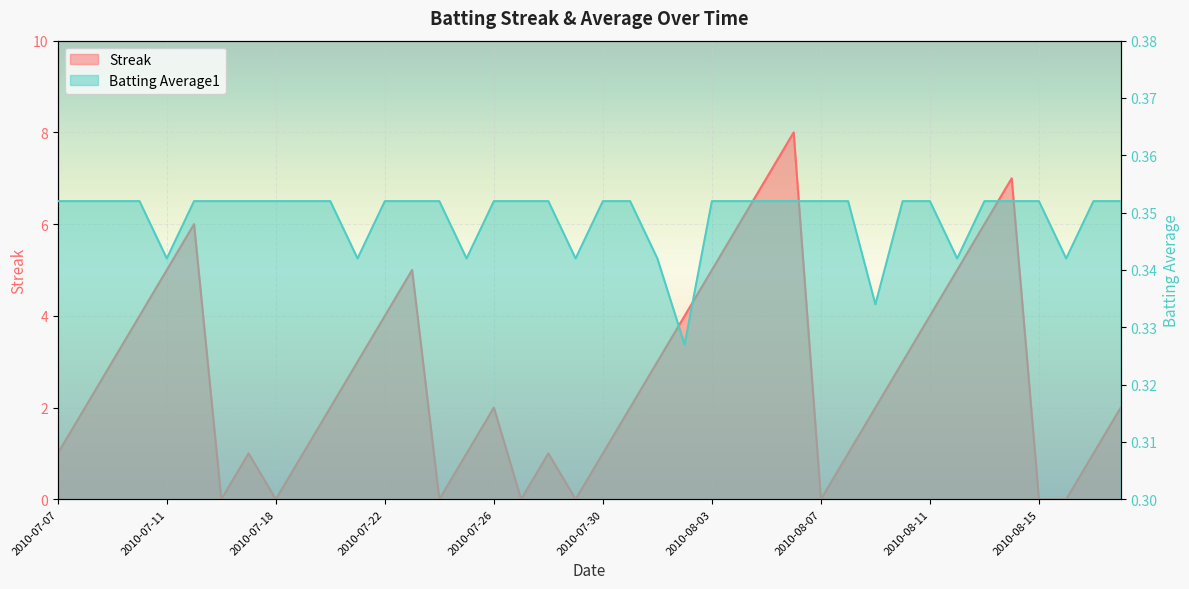

How many Streak values are between 1 and 5?

26